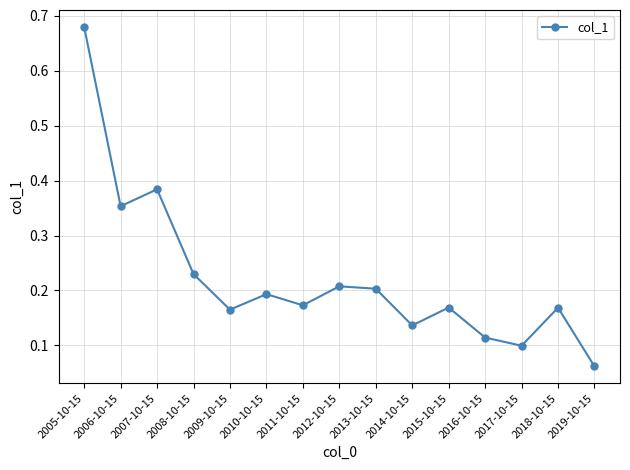

How many categories are shown in the chart?

15